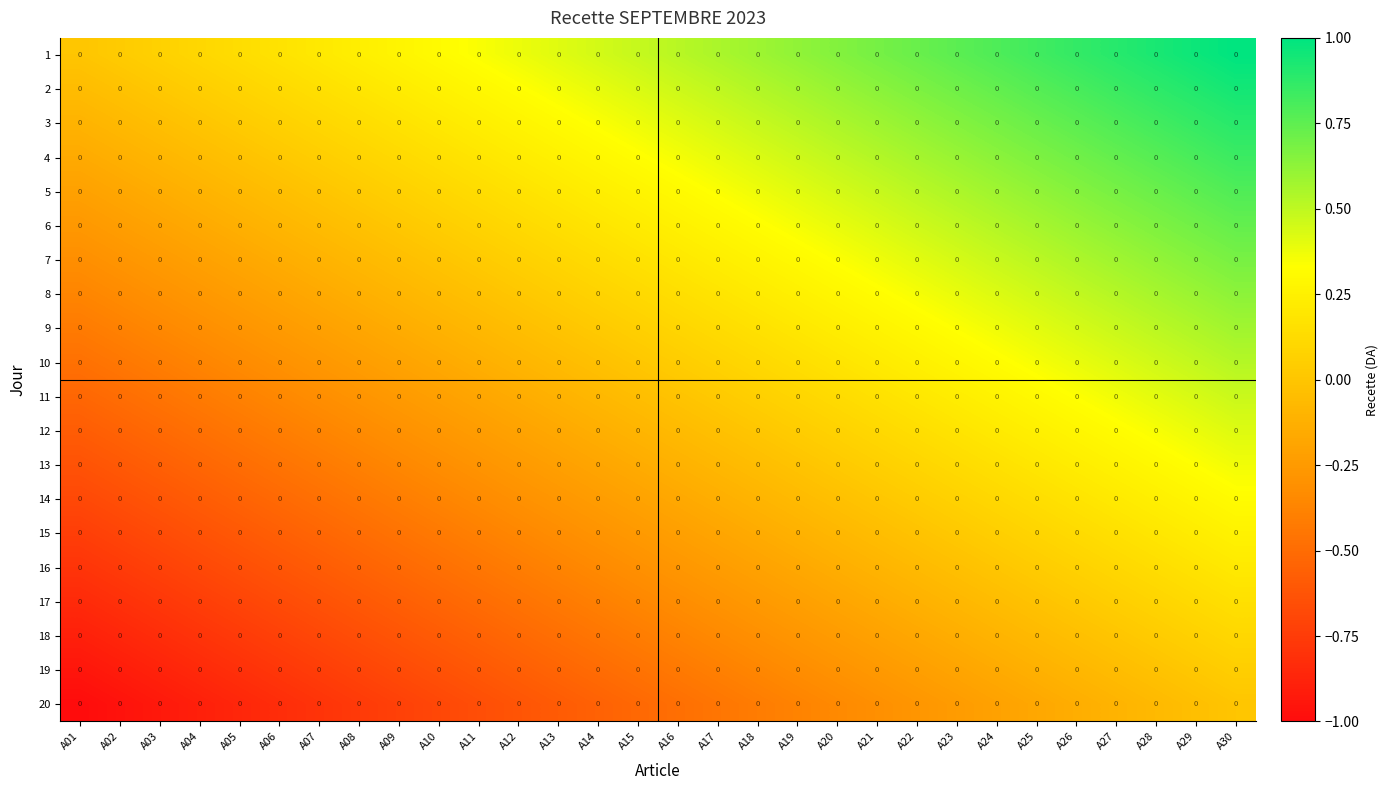

Which series has the largest range (max minus min)?

1